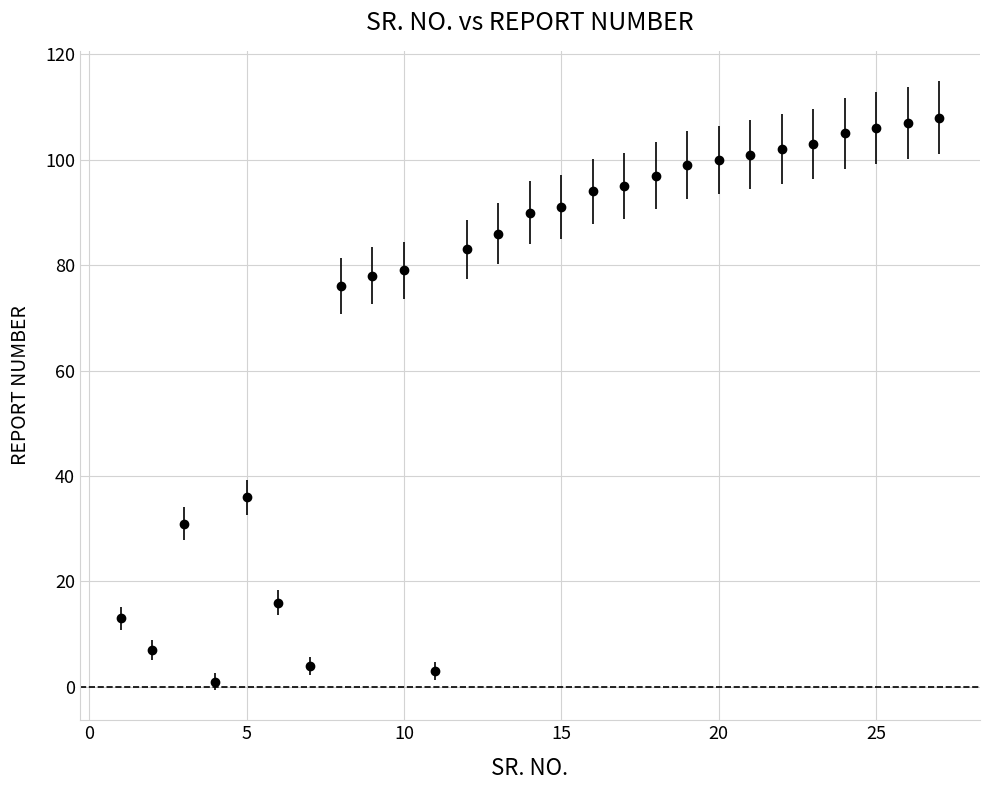

What is the greatest value displayed?

108